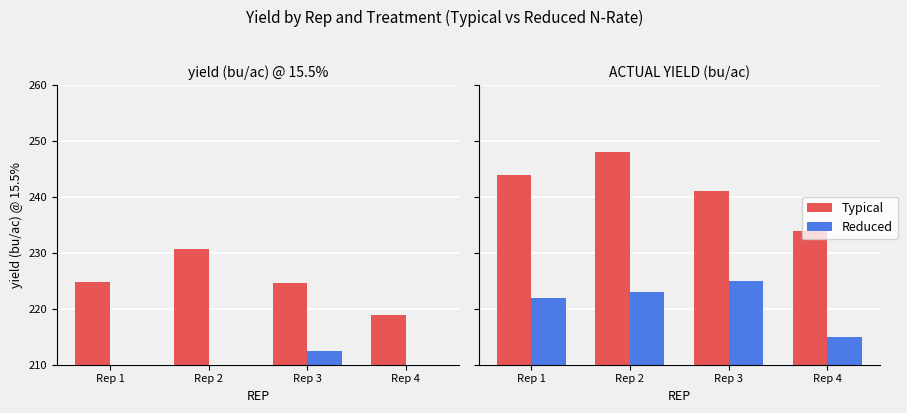

At which category does the chart reach its minimum across all series?

Rep 4